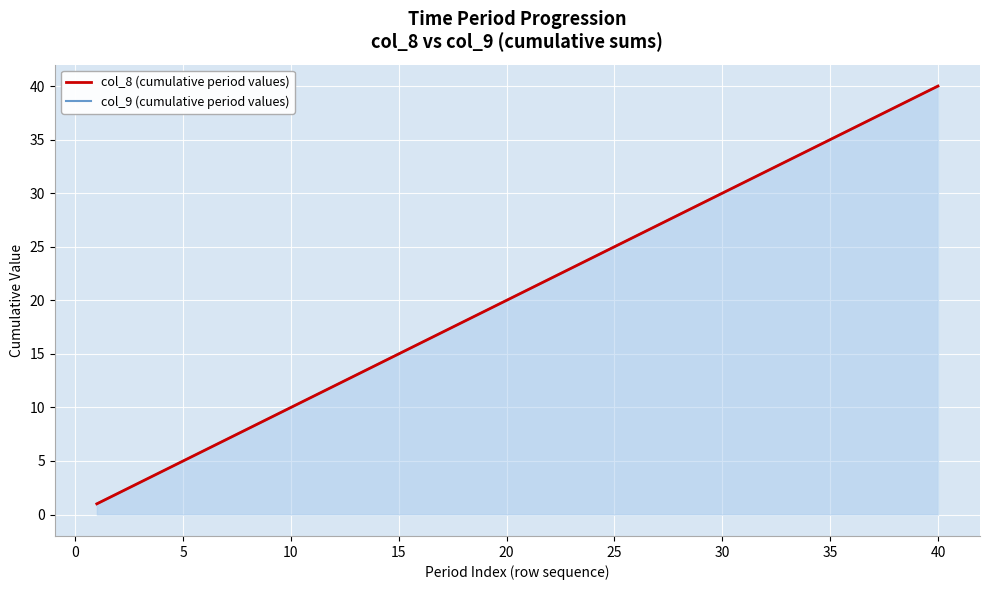

How many data points in col_9 (cumulative period values) are above 21?

19